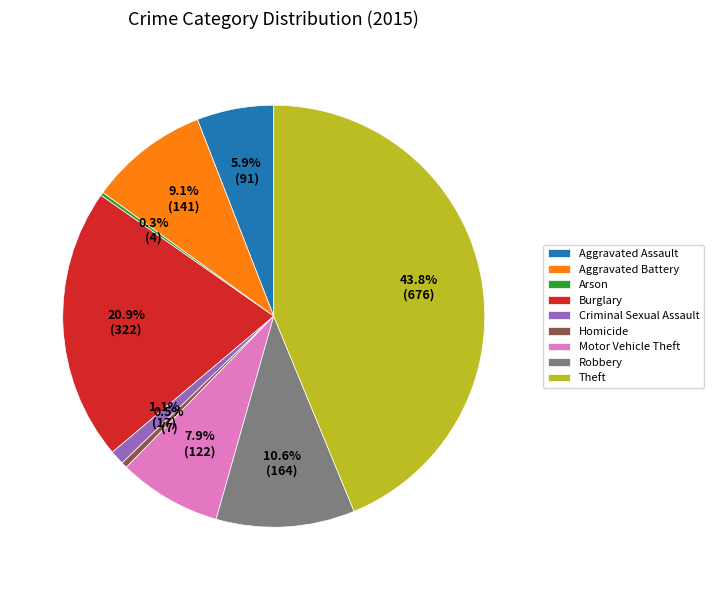

To the nearest percent, what is the combined percentage of Theft and Homicide?

44%